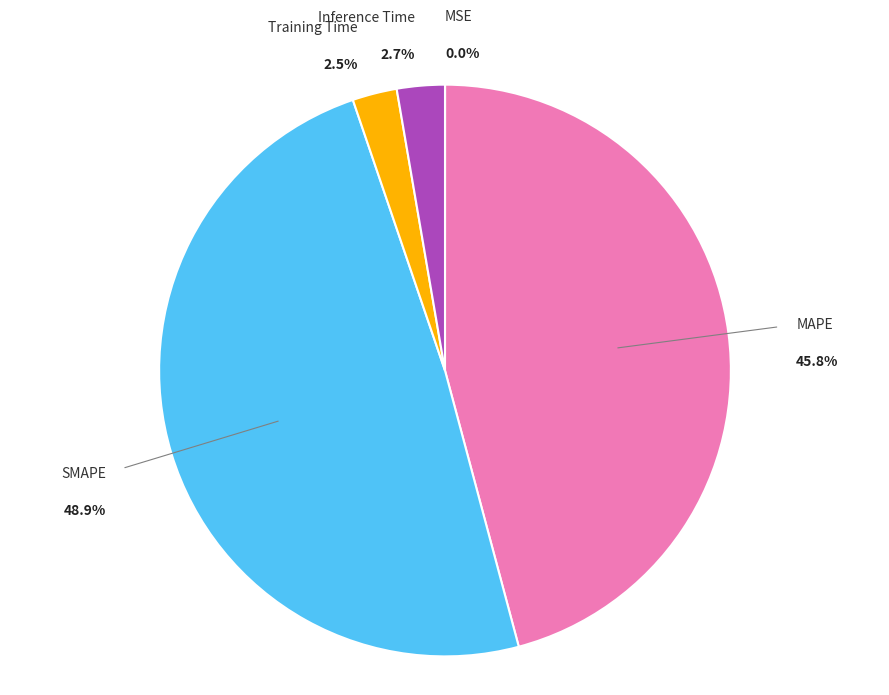

Is there a majority slice in this chart?

No